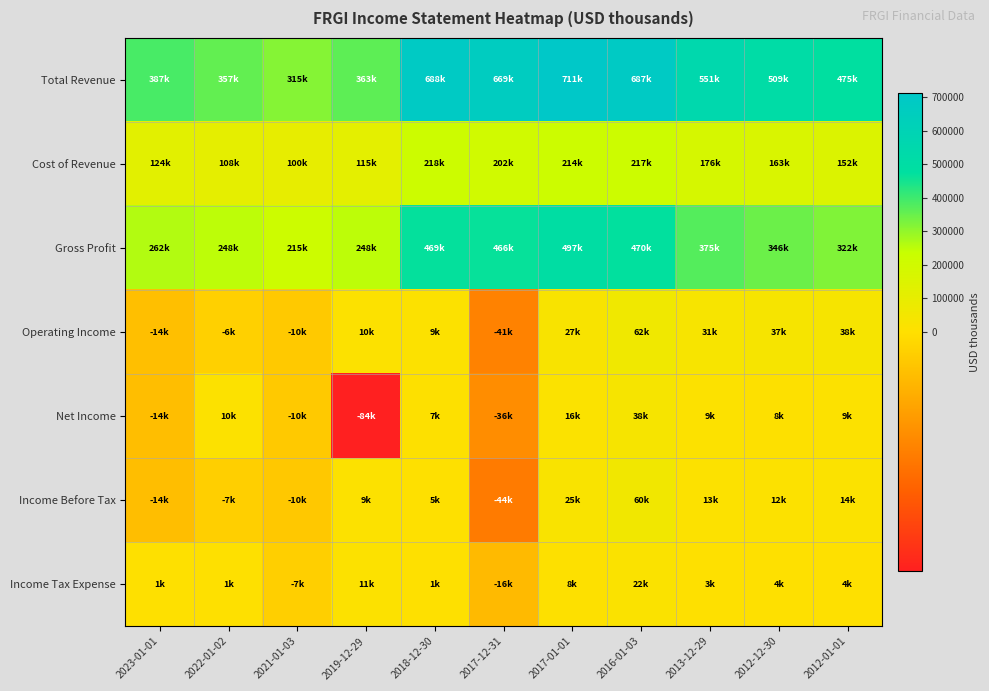

Reading right to left, list all the values displayed in this chart.

Total Revenue: 2012-01-01=475000	2012-12-30=509700	2013-12-29=551300	2016-01-03=687400	2017-01-01=711800	2017-12-31=669100	2018-12-30=688600	2019-12-29=363500	2021-01-03=315400	2022-01-02=357300	2023-01-01=387400
Cost of Revenue: 2012-01-01=152700	2012-12-30=163500	2013-12-29=176100	2016-01-03=217300	2017-01-01=214600	2017-12-31=202900	2018-12-30=218900	2019-12-29=115100	2021-01-03=100100	2022-01-02=108600	2023-01-01=124600
Gross Profit: 2012-01-01=322300	2012-12-30=346200	2013-12-29=375200	2016-01-03=470100	2017-01-01=497200	2017-12-31=466200	2018-12-30=469700	2019-12-29=248400	2021-01-03=215300	2022-01-02=248700	2023-01-01=262800
Operating Income: 2012-01-01=38200	2012-12-30=37000	2013-12-29=31100	2016-01-03=62500	2017-01-01=27200	2017-12-31=-41100	2018-12-30=9000	2019-12-29=10200	2021-01-03=-10100	2022-01-02=-6600	2023-01-01=-14400
Net Income: 2012-01-01=9500	2012-12-30=8000	2013-12-29=9000	2016-01-03=38100	2017-01-01=16600	2017-12-31=-36200	2018-12-30=7700	2019-12-29=-84400	2021-01-03=-10200	2022-01-02=10000	2023-01-01=-14600
Income Before Tax: 2012-01-01=14200	2012-12-30=12600	2013-12-29=13100	2016-01-03=60600	2017-01-01=25000	2017-12-31=-44000	2018-12-30=5000	2019-12-29=9800	2021-01-03=-10400	2022-01-02=-7000	2023-01-01=-14700
Income Tax Expense: 2012-01-01=4600	2012-12-30=4300	2013-12-29=3800	2016-01-03=22000	2017-01-01=8300	2017-12-31=-16800	2018-12-30=1200	2019-12-29=11800	2021-01-03=-7000	2022-01-02=1100	2023-01-01=1000